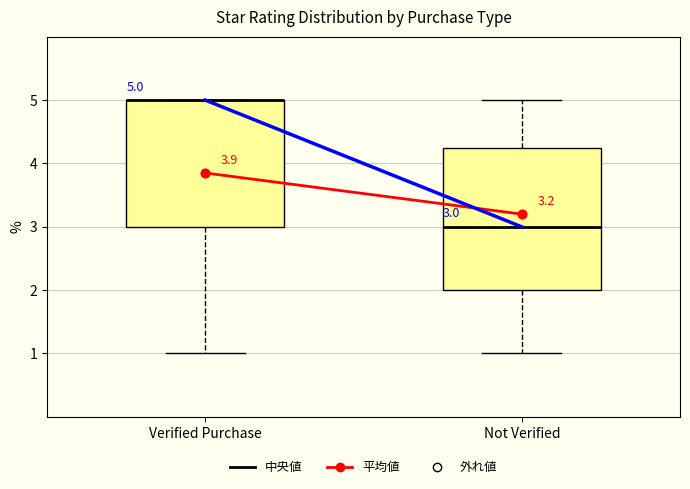

Which box is the tallest, from its lower edge to its upper edge?

Not Verified